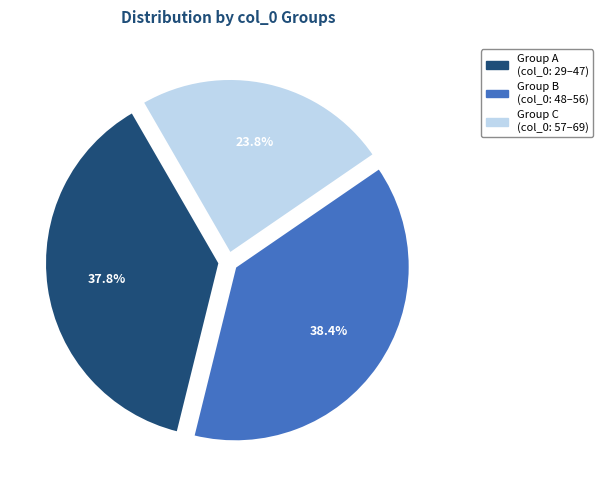

Which category has the biggest portion of the pie?

Group B (col_0: 48–56)